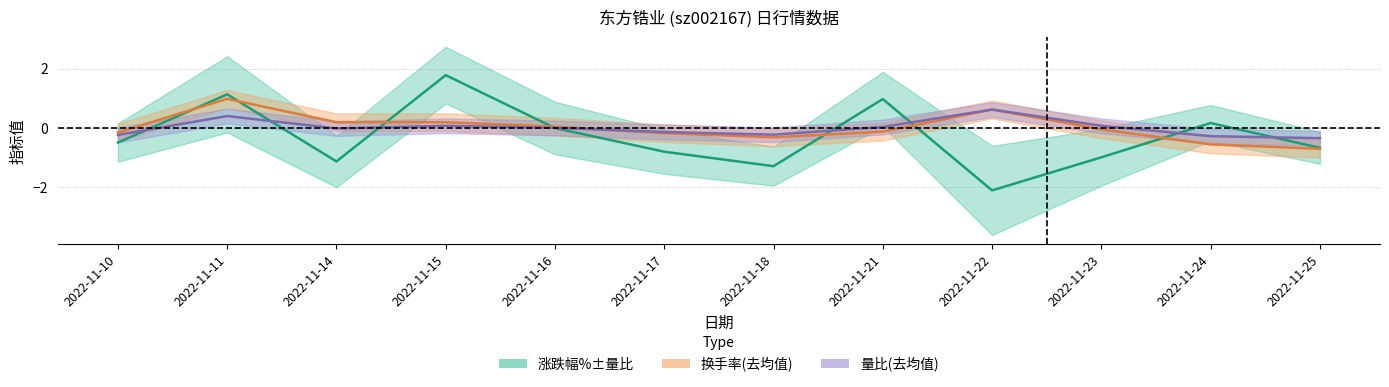

Is it true that 涨跌幅% equals -1.1 at 2022-11-14?

True